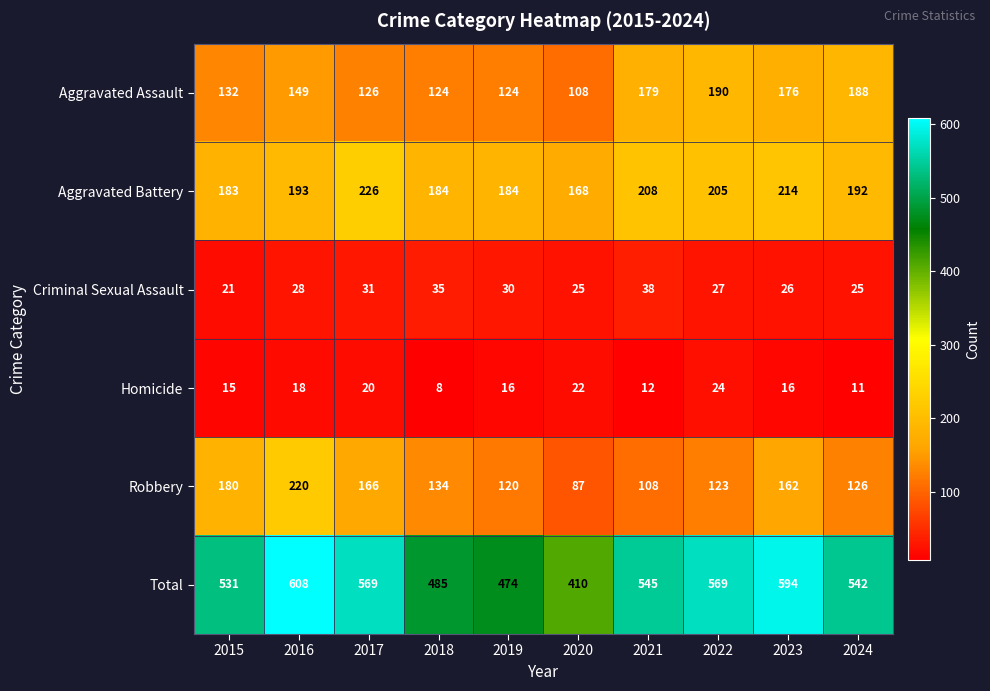

True or false: Total has a value of 111 at 2021.

False